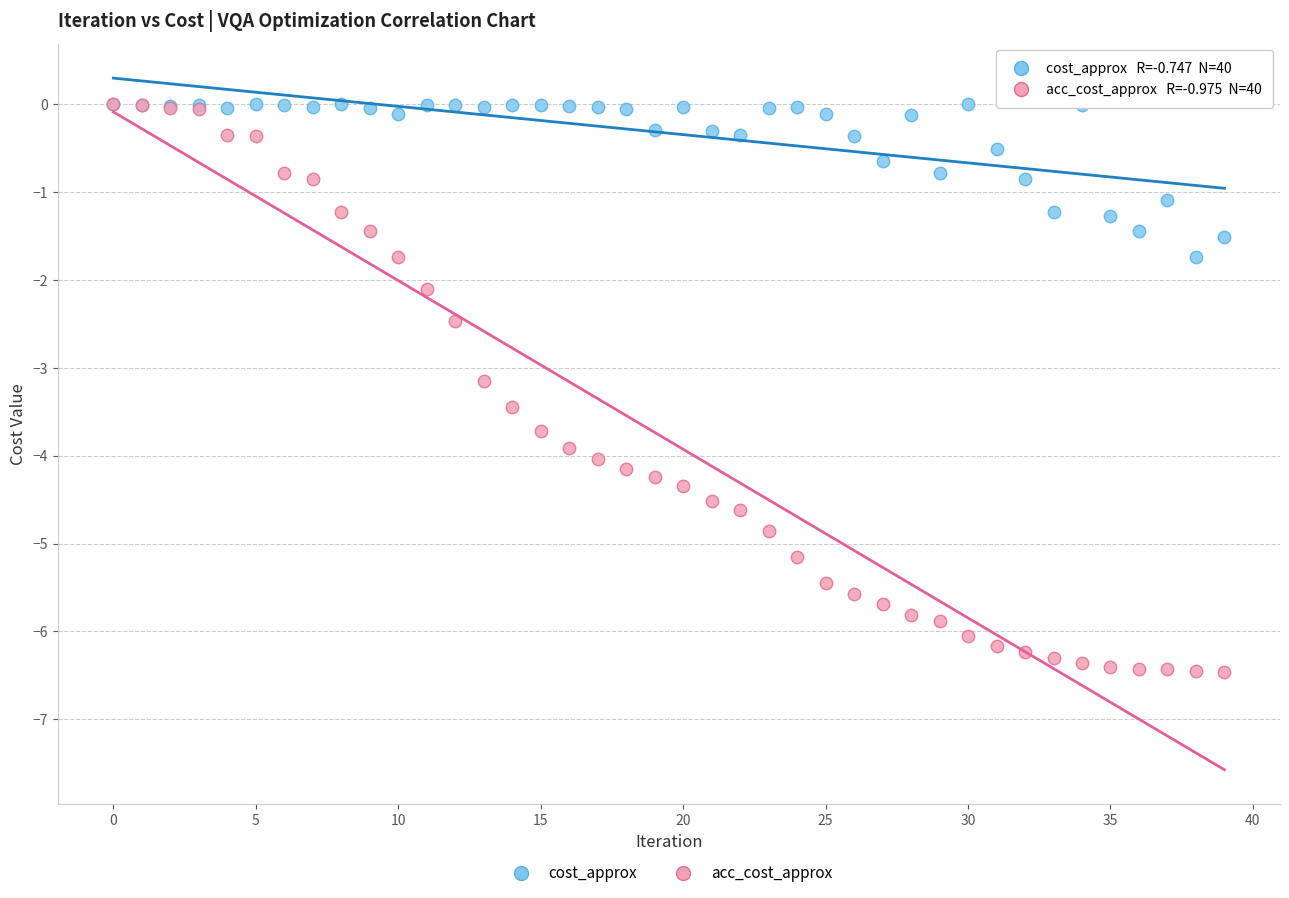

Which series has the largest Y range (max minus min)?

acc_cost_approx